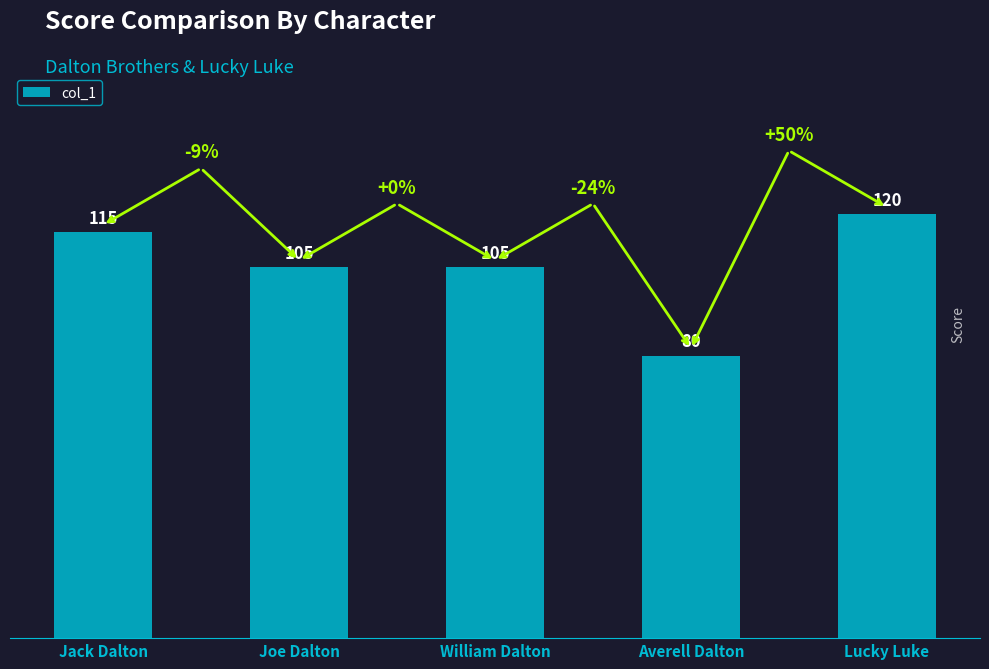

Does the chart contain stacked bars?

No